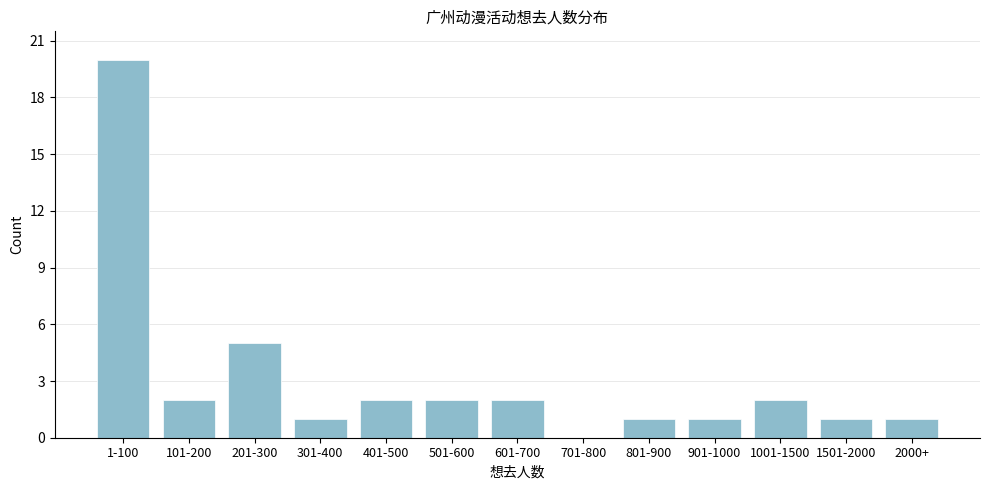

Reading right to left, extract all data points from this chart.

2000+=1	1501-2000=1	1001-1500=2	901-1000=1	801-900=1	701-800=0	601-700=2	501-600=2	401-500=2	301-400=1	201-300=5	101-200=2	1-100=20